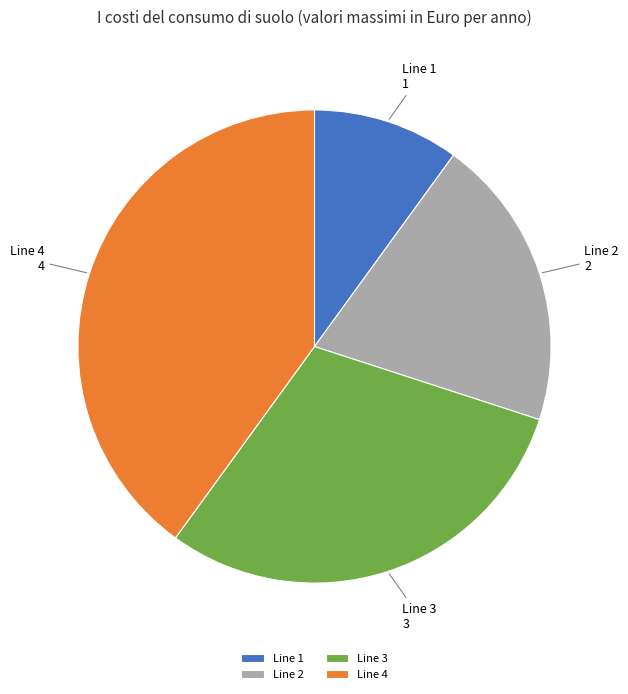

Is there a majority slice in this chart?

No